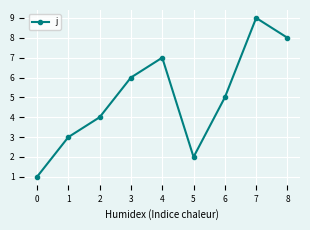

The chart shows a value of 3 at 1. True or false?

True